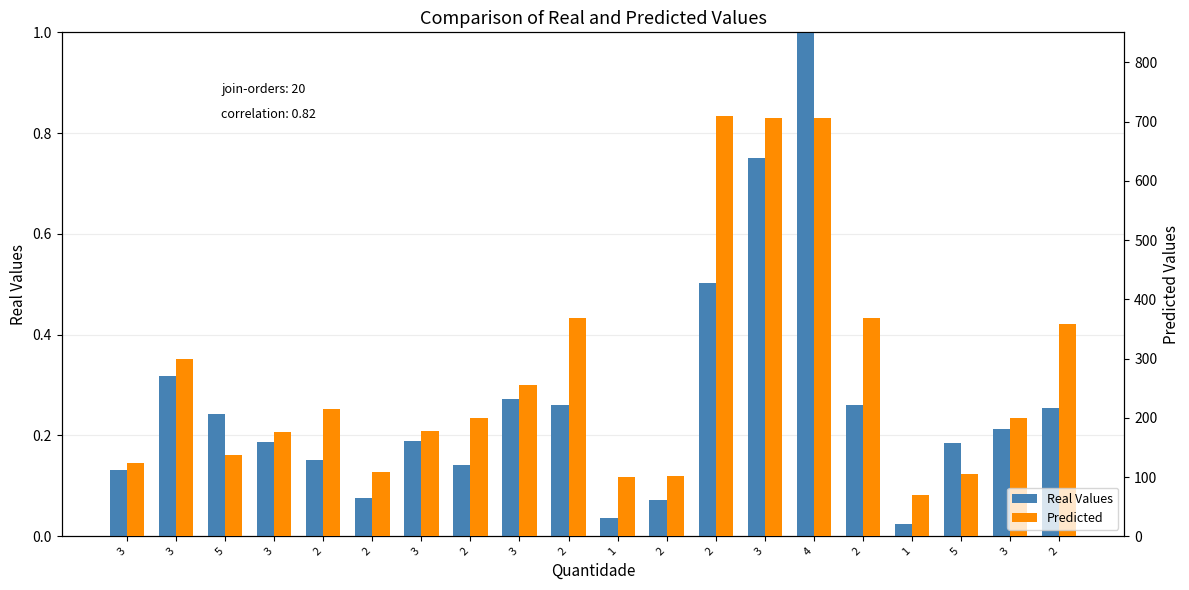

At which category does the chart reach its peak across all series?

2